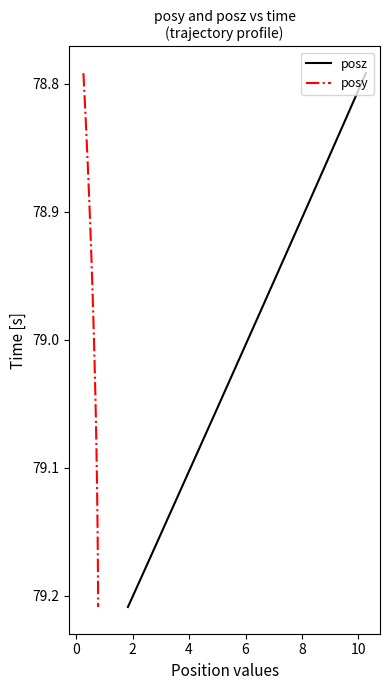

True or false: posy and posz intersect in this chart.

False